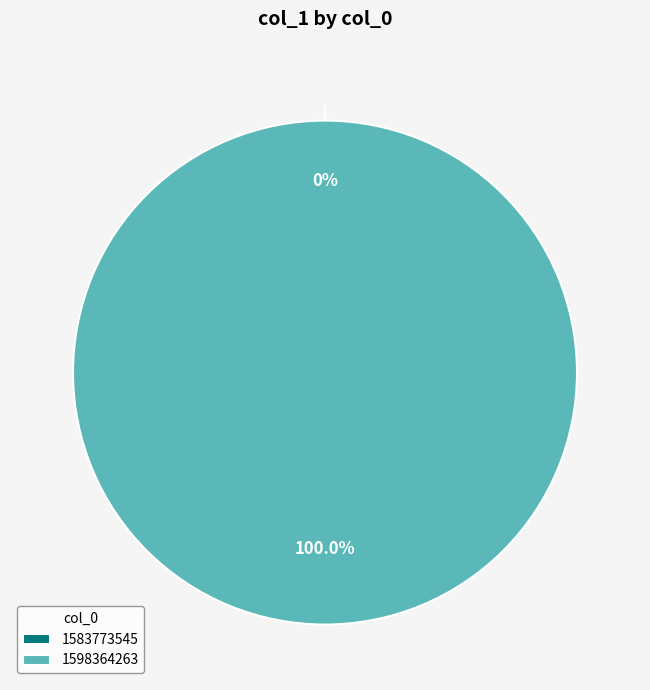

The 1598364263 slice represents 86% of the pie. True or false?

False